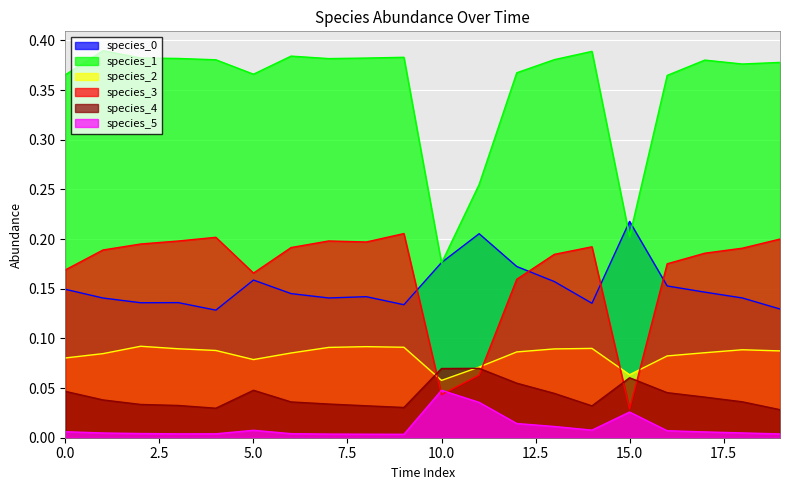

The value of species_1 at 0 is 0.4. True or false?

True